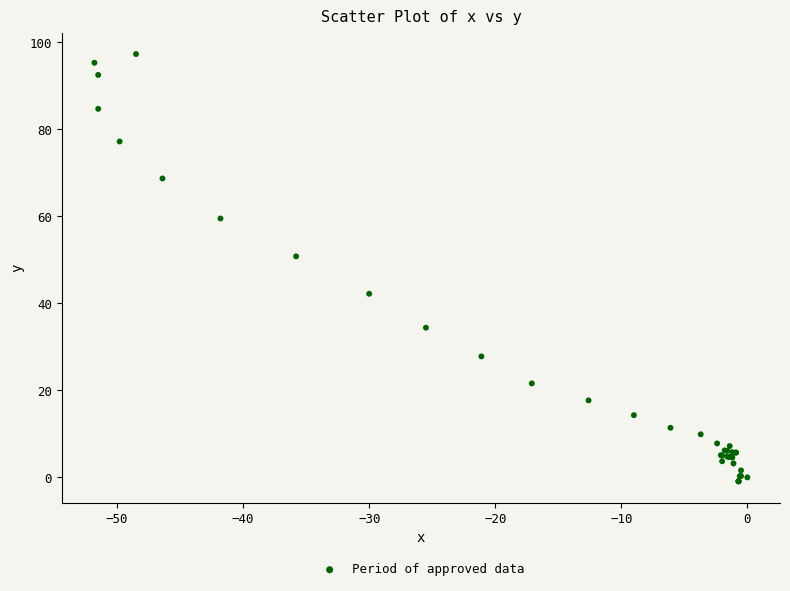

What Y value in the scatter plot is closest to 48?

50.8